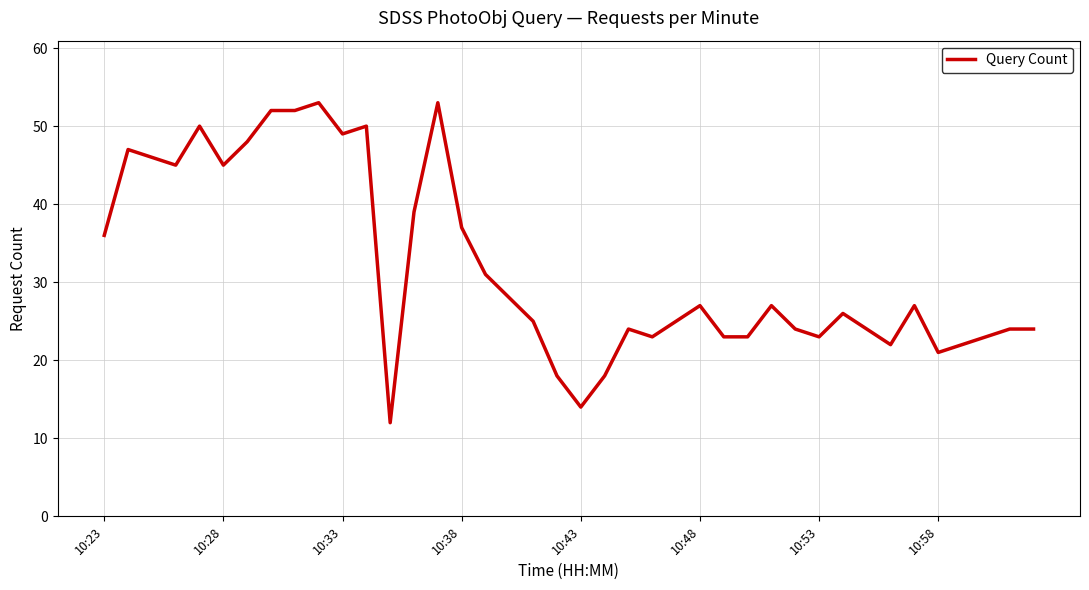

What is the difference between the maximum and minimum values?

41